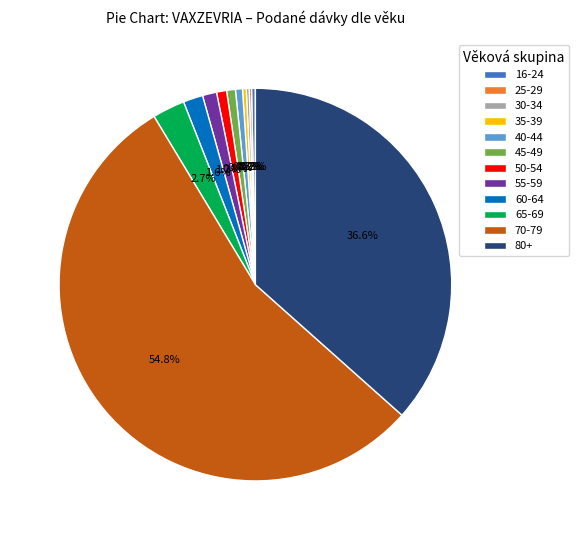

What is the total percentage of 55-59 and 45-49?

1.9%